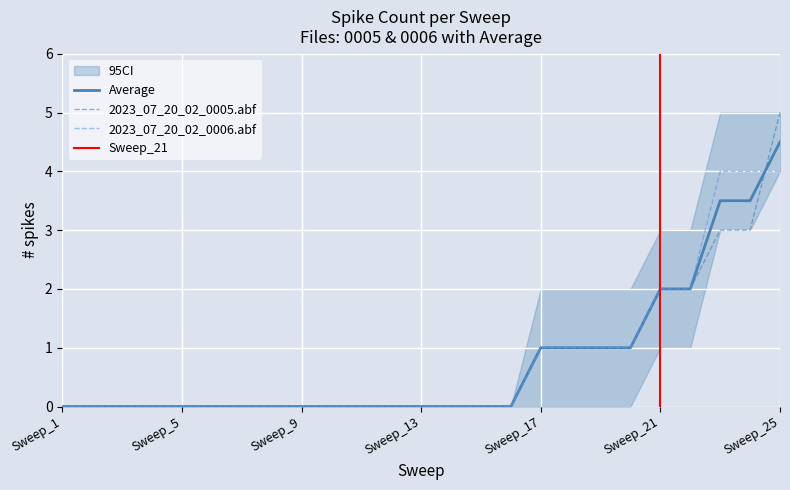

At which category is the sum across all series the highest?

Sweep_25